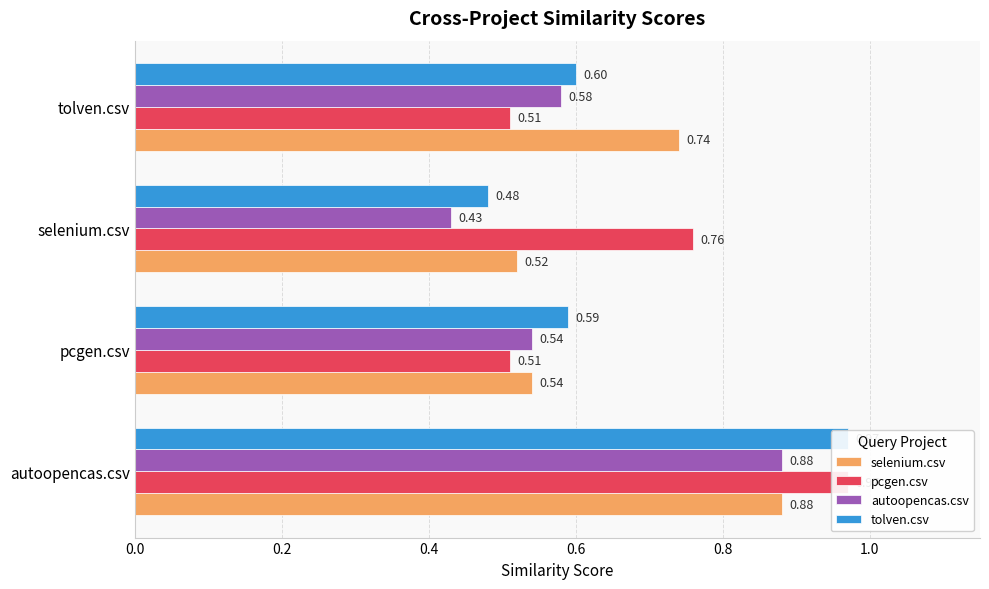

What is the spread (max minus min) of values at selenium.csv?

0.3